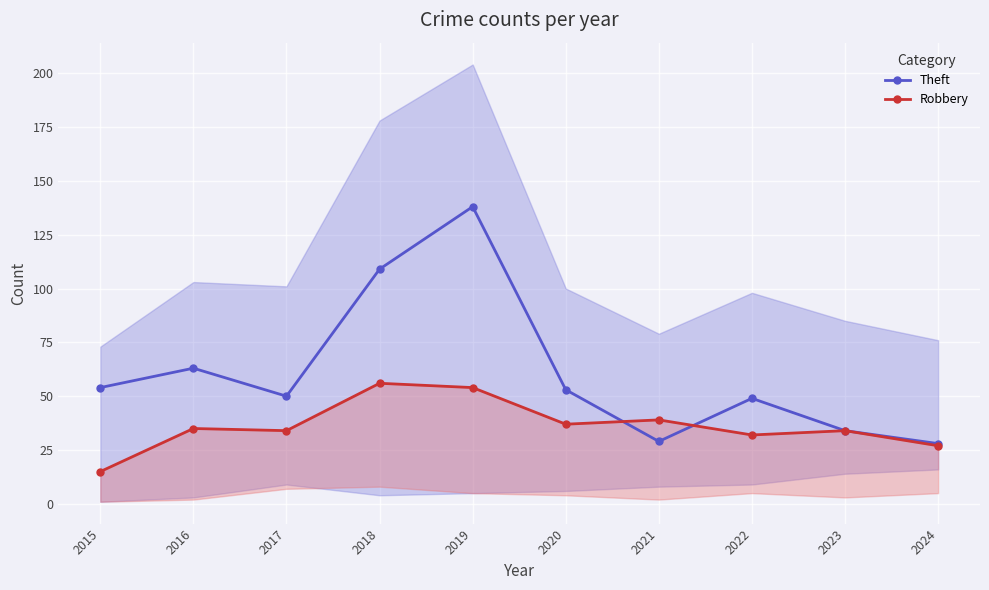

Is the value of Theft at 2019 greater than the value of Robbery at 2024?

Yes